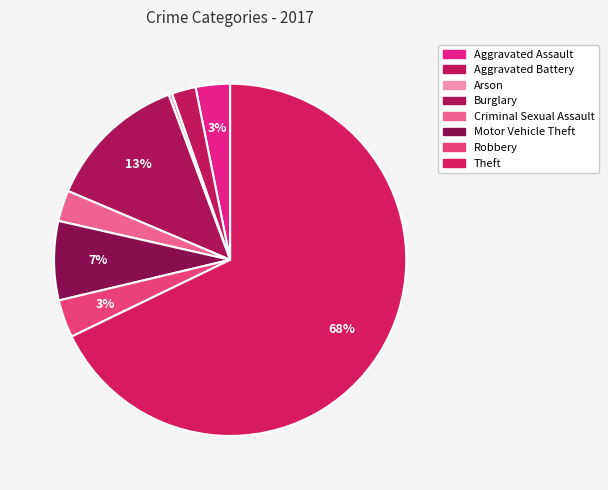

What is the largest slice in the pie chart?

Theft